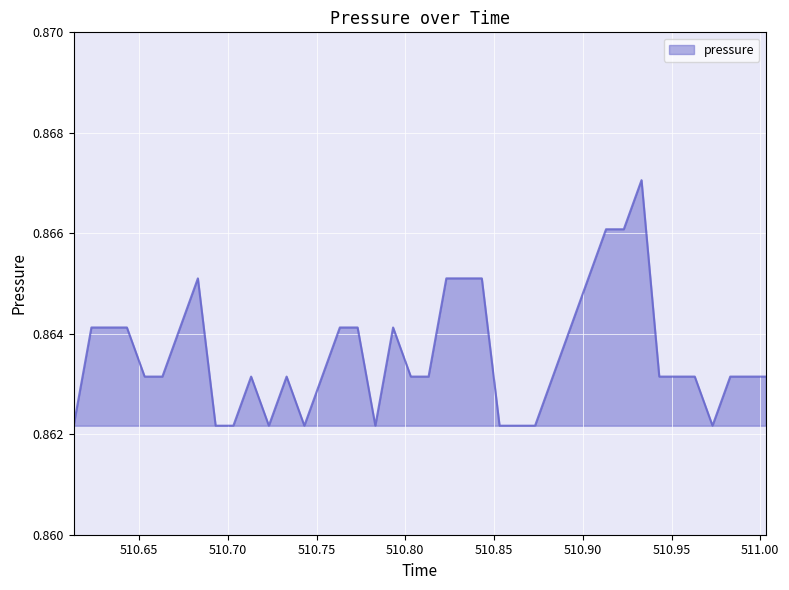

What is the smallest value displayed?

0.9